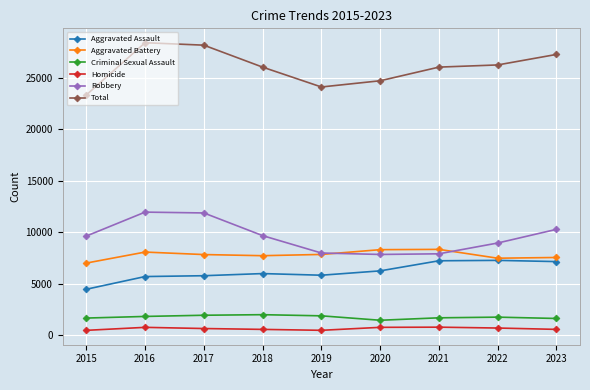

What is the minimum value shown in the chart?

496